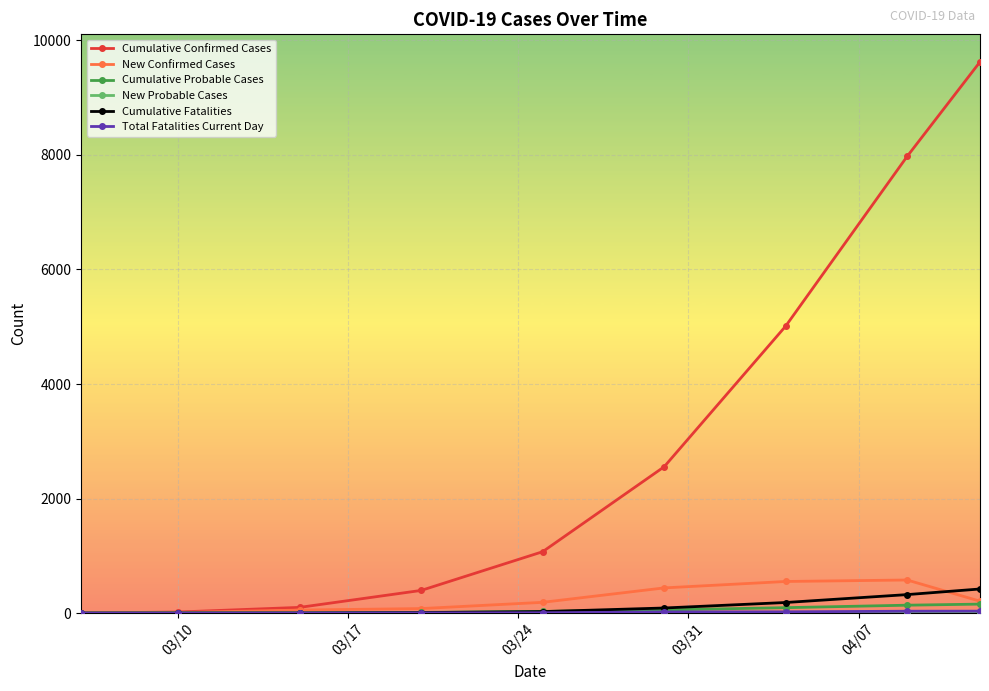

Which series has the largest total across all categories?

Cumulative Confirmed Cases